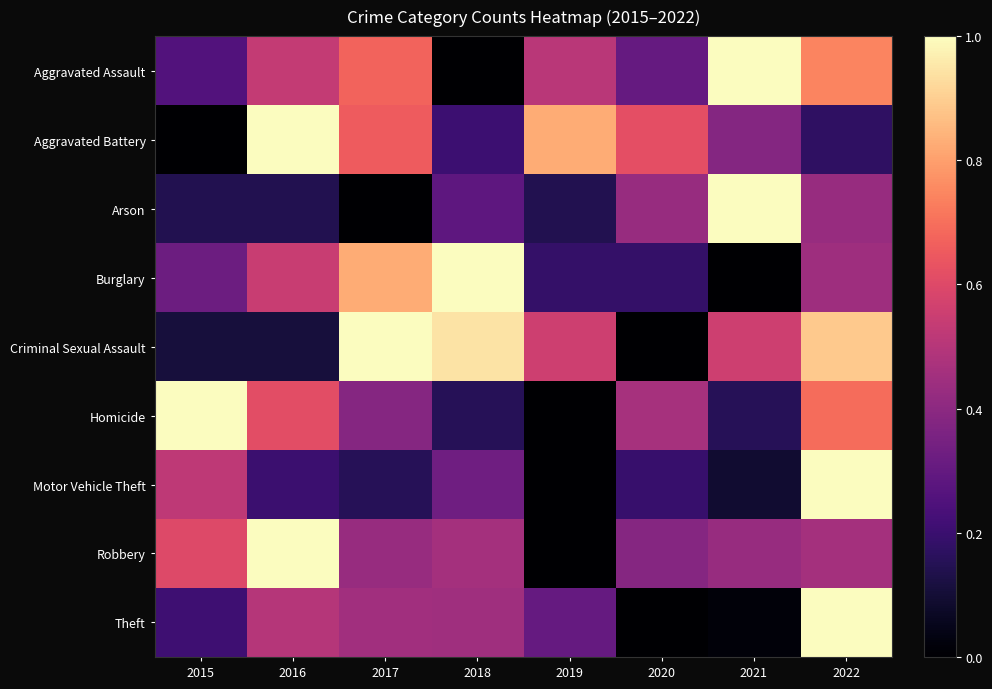

Between 2016 and 2021, which is larger?

2021